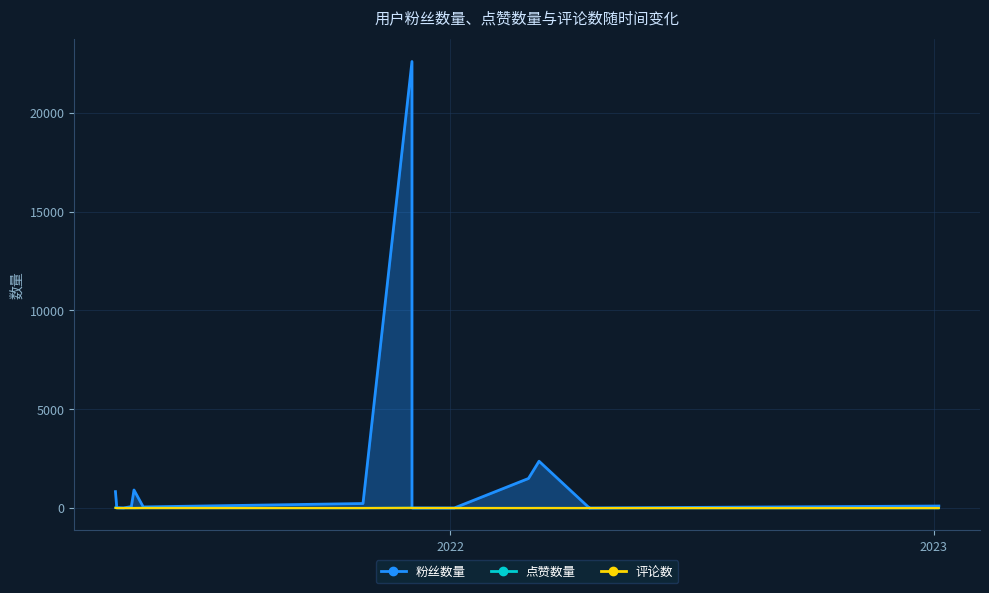

Between 2021-04-23 and 2021-04-24, which series saw the biggest shift?

粉丝数量